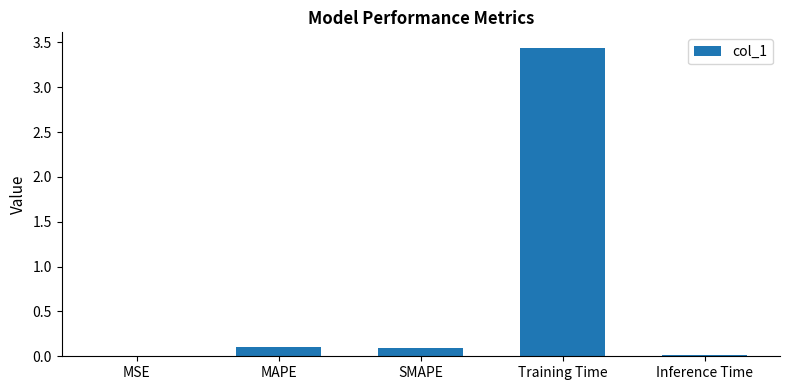

Is it true that the value at MAPE is 0.1?

True